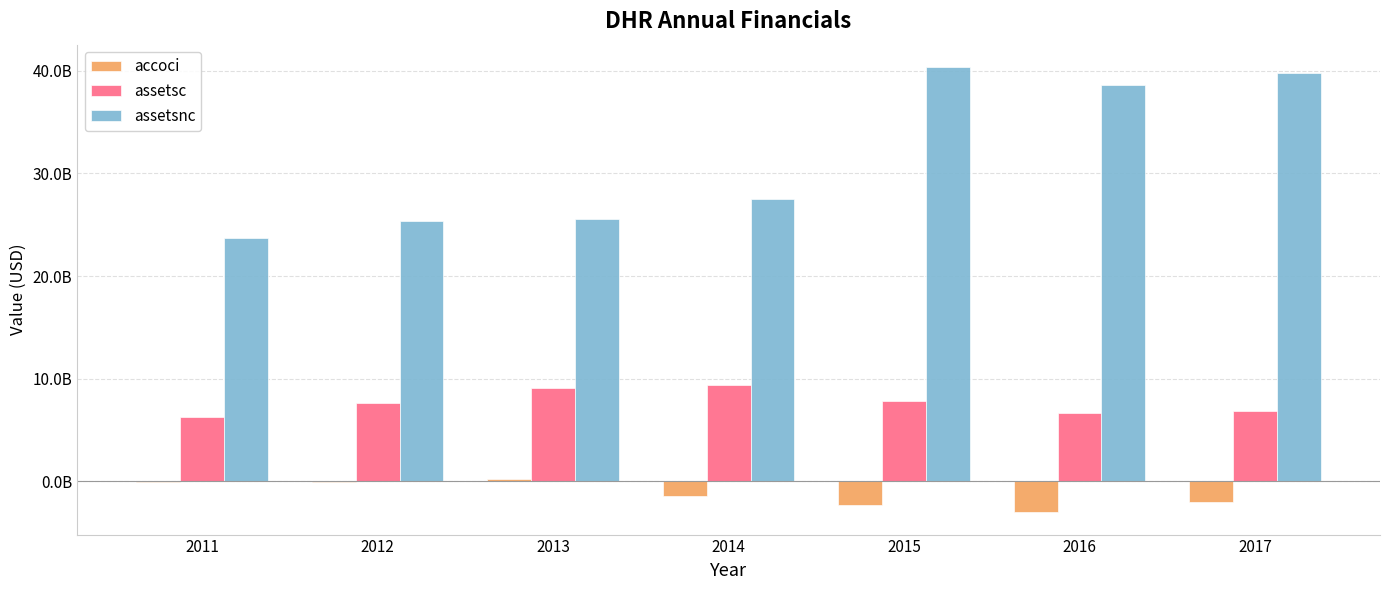

Are the bars horizontal?

No